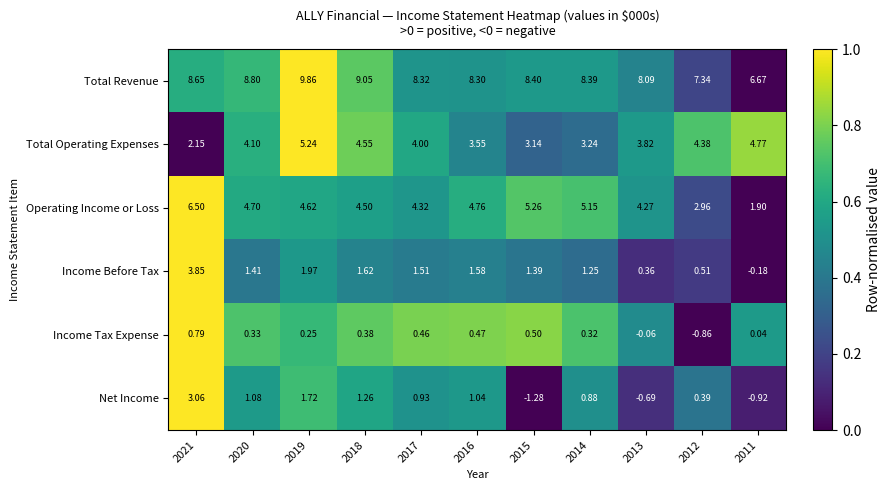

Which series has the largest total across all categories?

Total Revenue